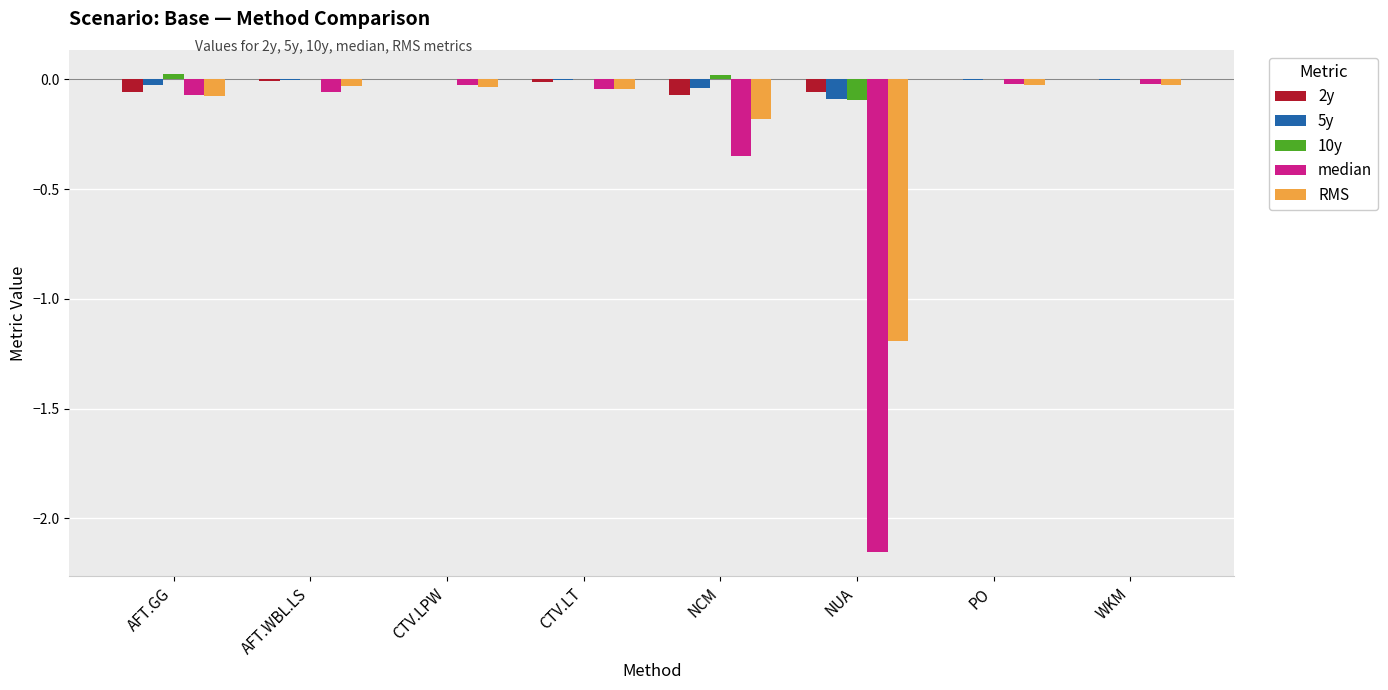

Which series has the largest range (max minus min)?

median